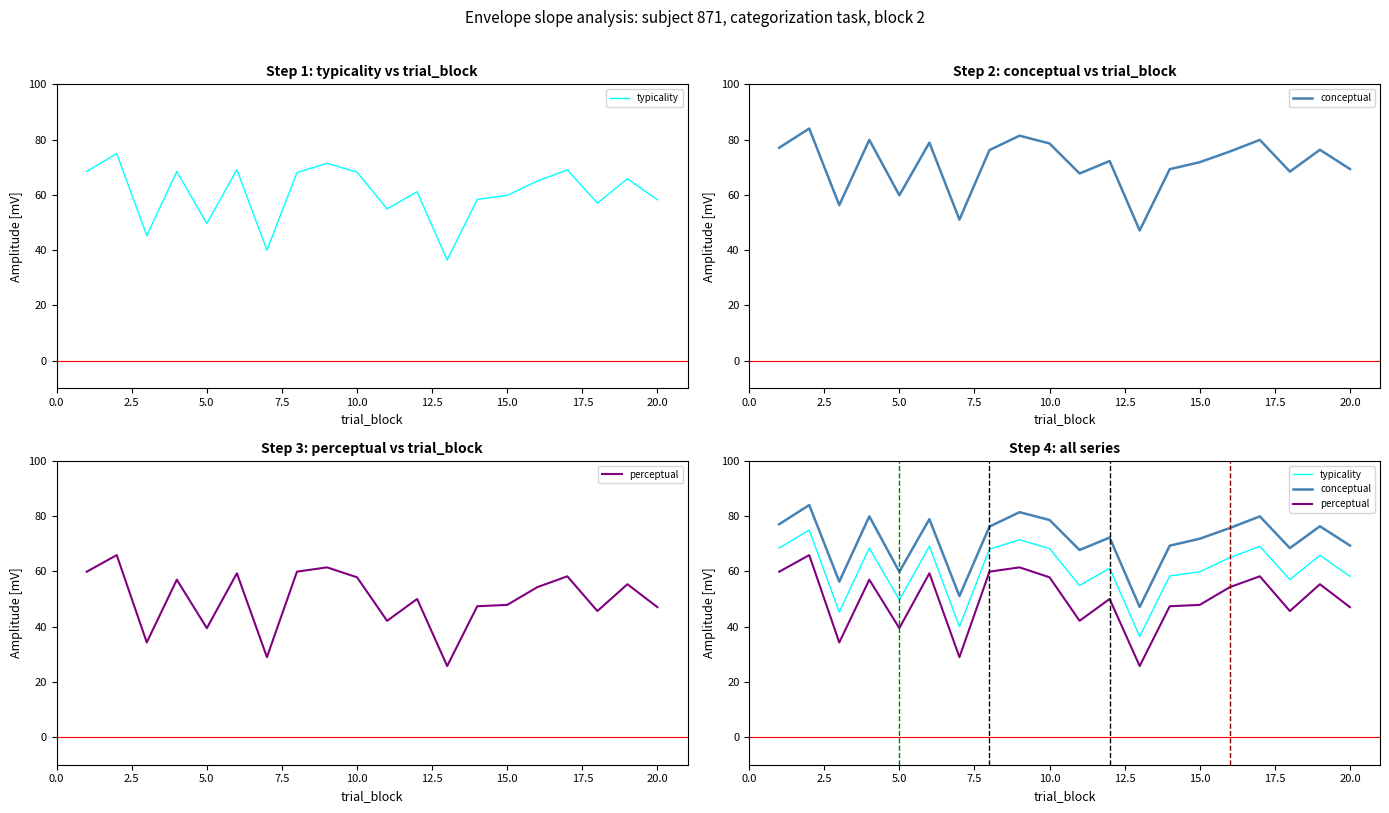

Which has a higher value, 11 or 15?

15